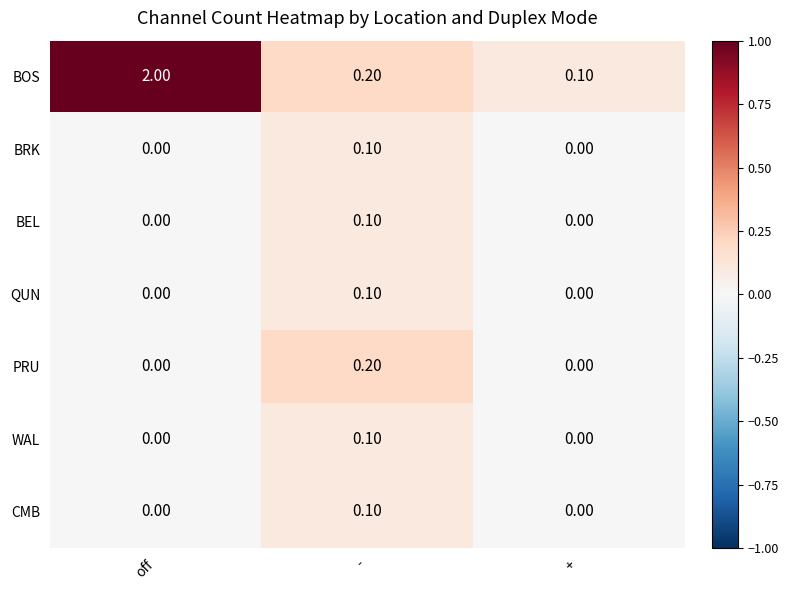

Is the value of CMB at off greater than the value of BOS at +?

No